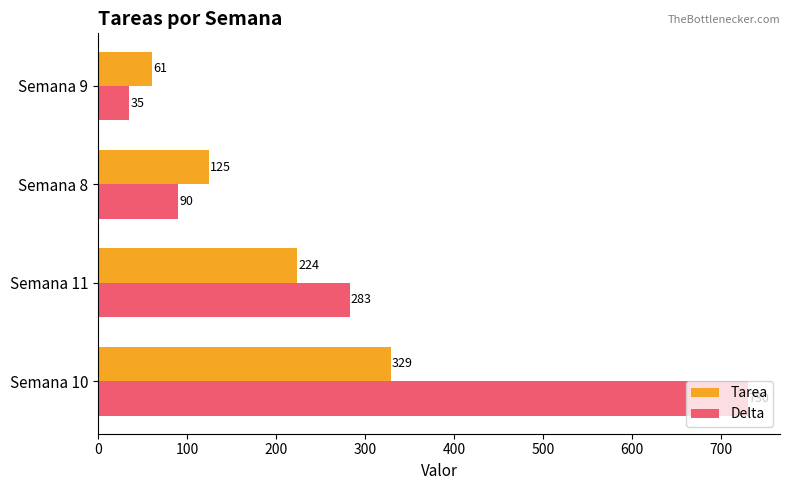

At which category does the chart reach its minimum across all series?

Semana 9